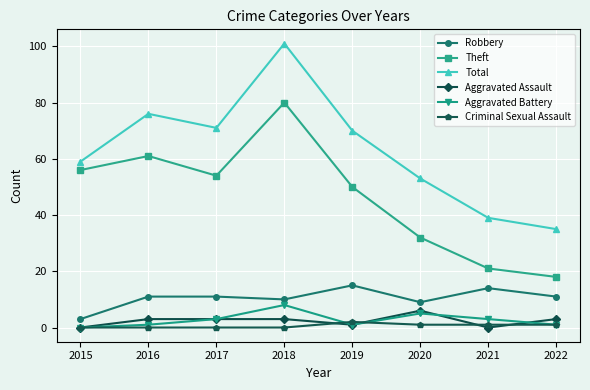

Which series has the widest spread of values?

Total